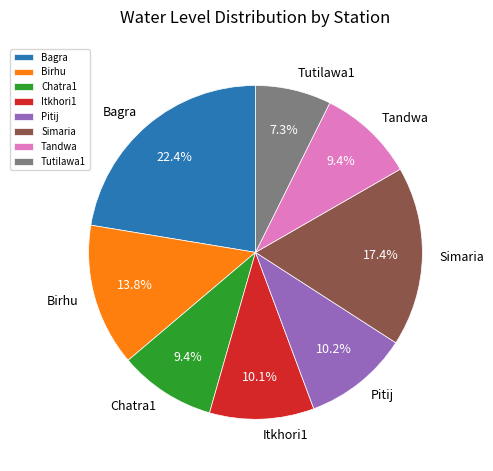

Which category has the smallest portion of the pie?

Tutilawa1